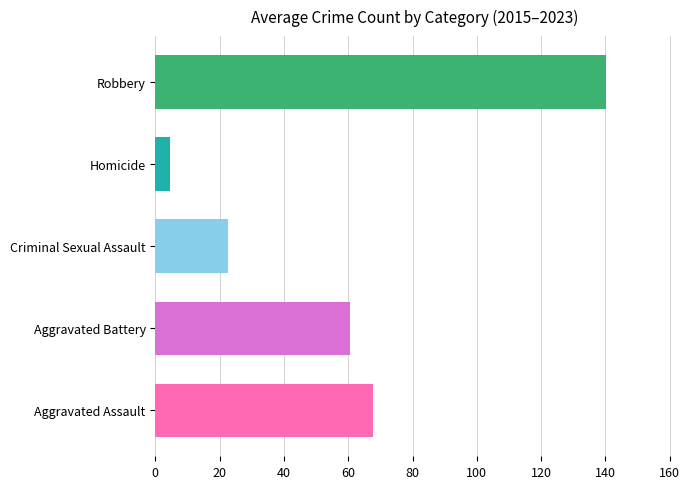

True or false: the data shows 60.7 at Aggravated Battery.

True